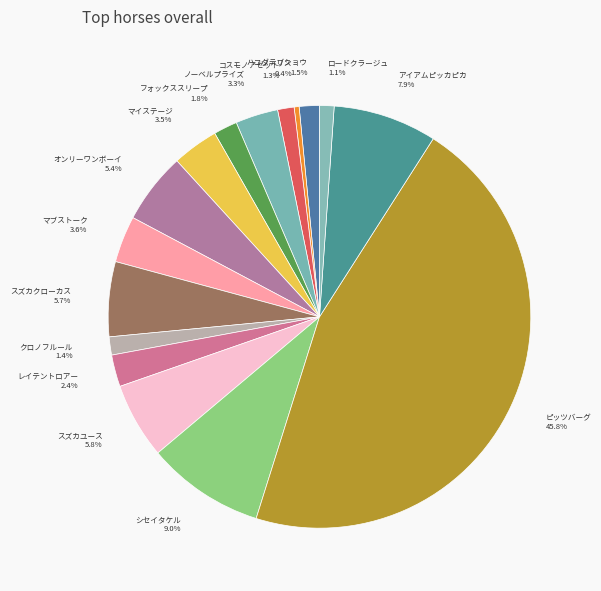

What percentage is NOT represented by スズカクローカス?

94.3%